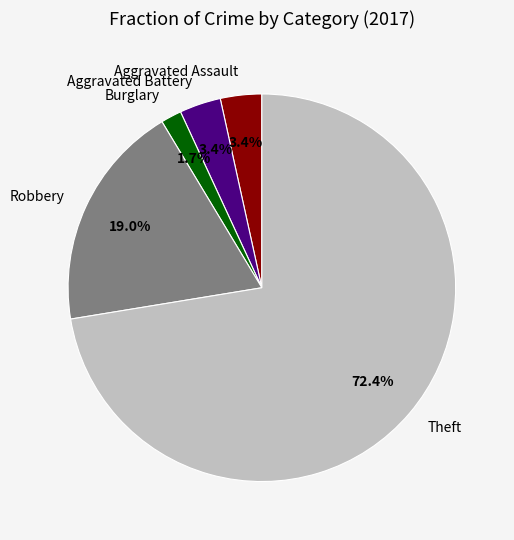

How much of the chart is everything except Aggravated Assault?

96.6%